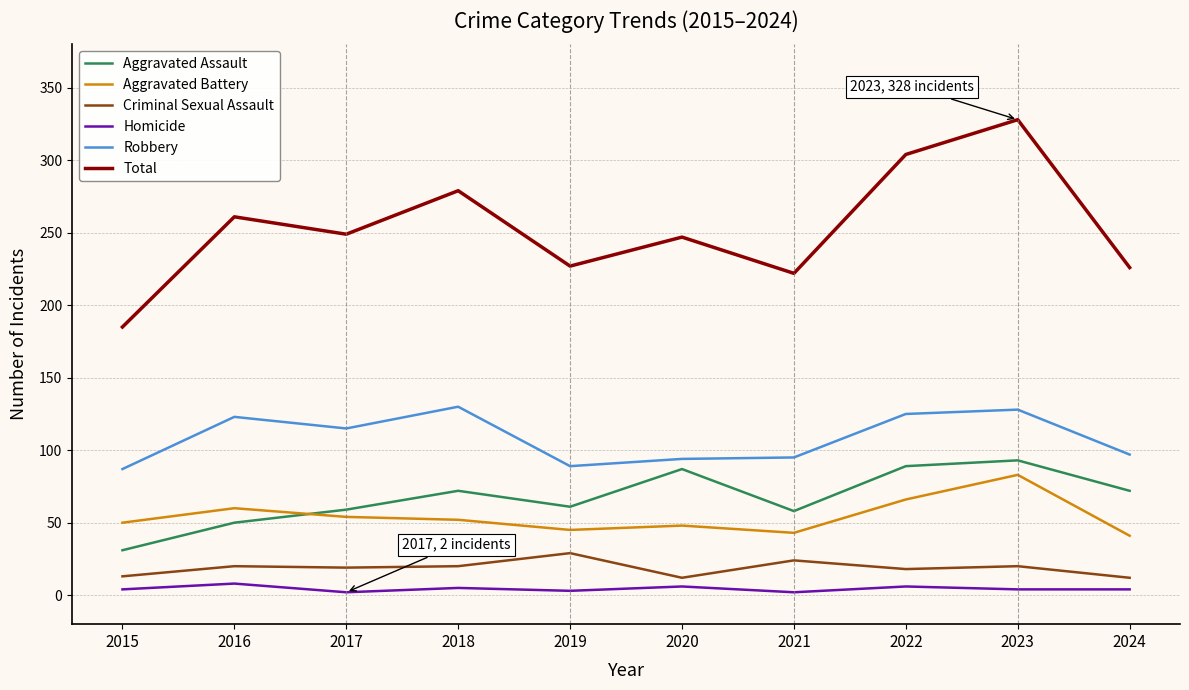

What value does the Robbery series have at 2016?

123